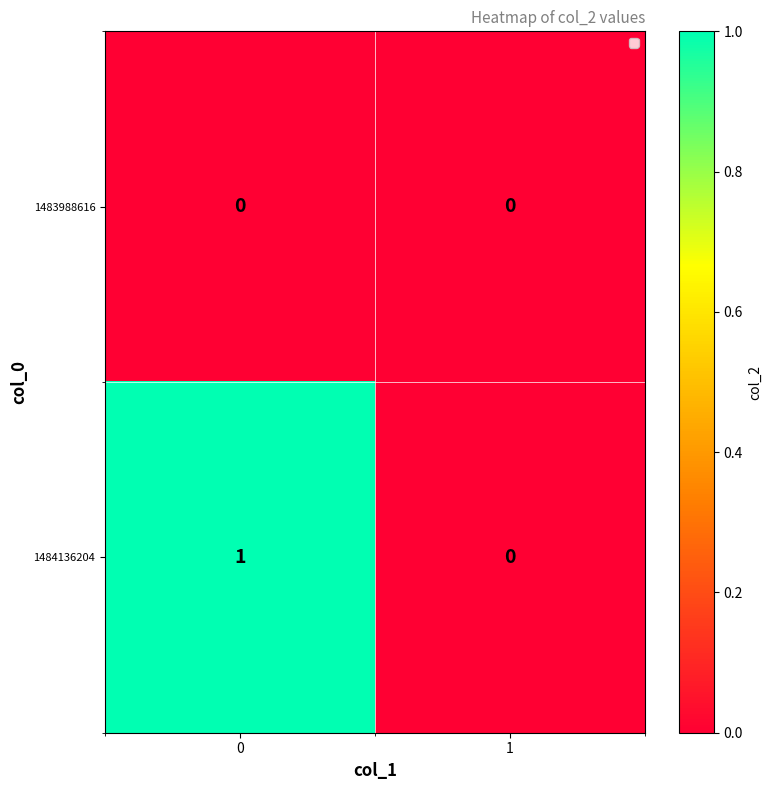

Rank the series by their average value, from highest to lowest.

1484136204, 1483988616